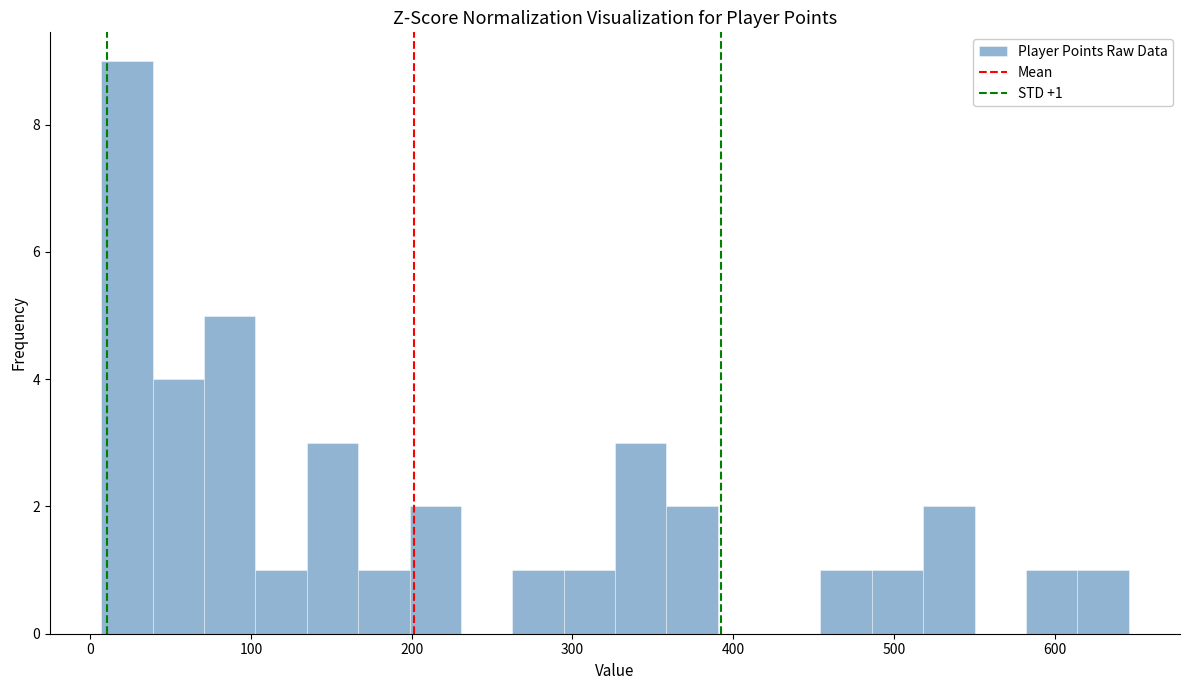

Read against the x-axis, roughly where is the centre of the tallest bar?

20